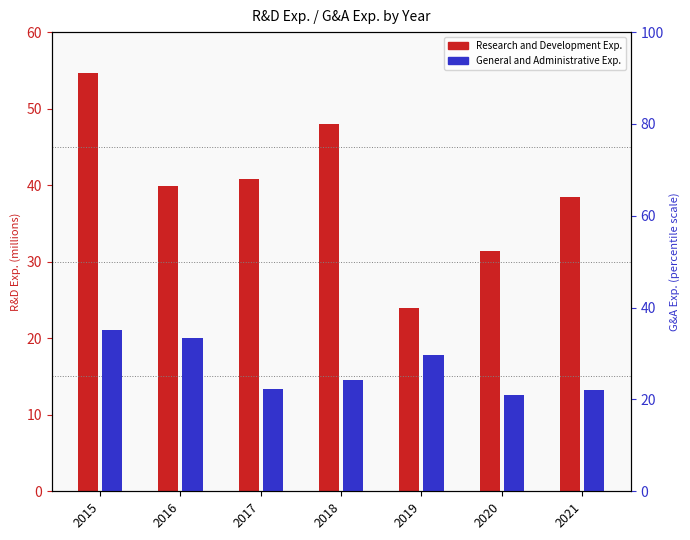

The General and Administrative Exp. series shows 35.1 at 2021. True or false?

False